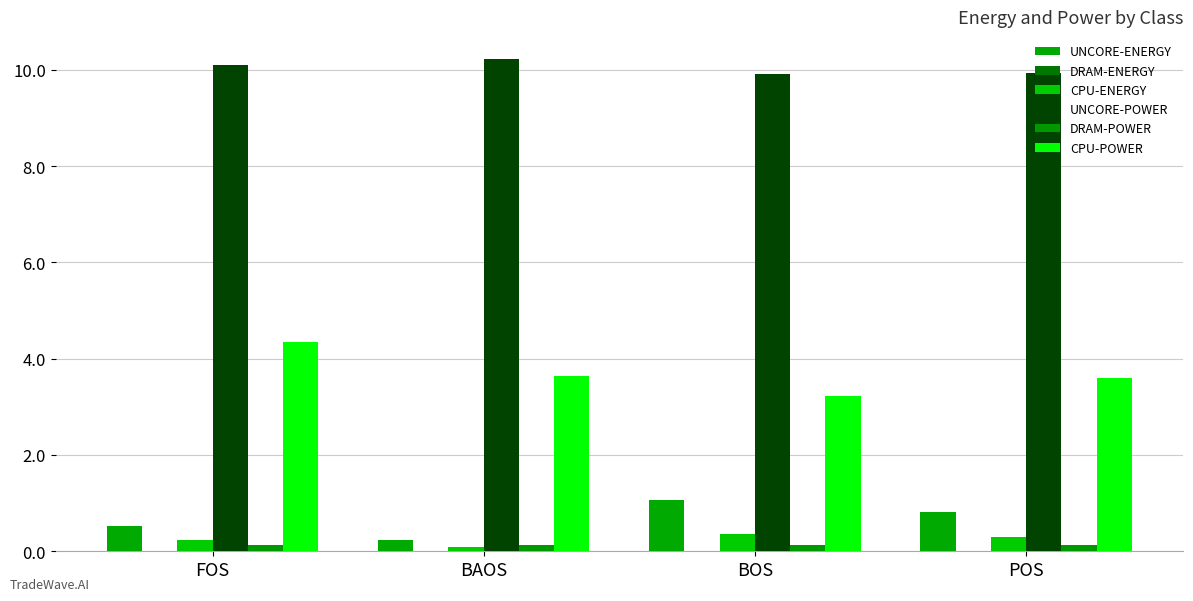

How many data points does each series have?

4